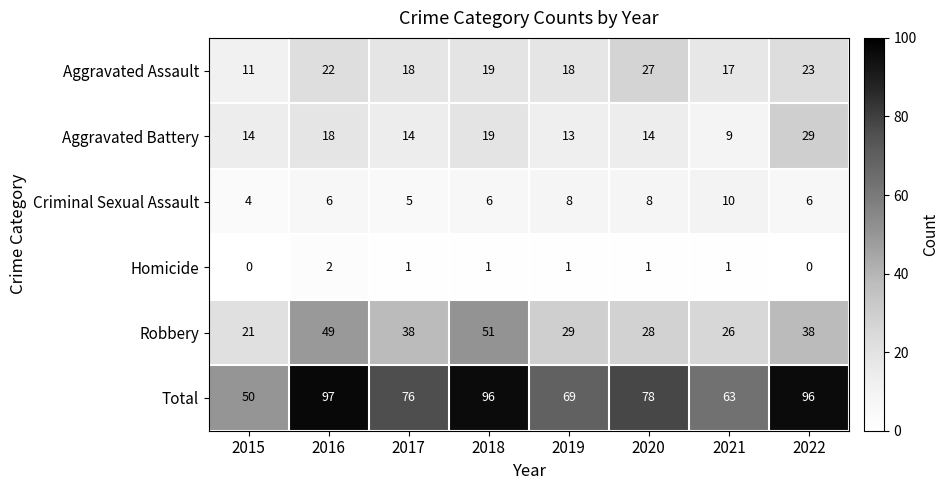

Where is Aggravated Battery nearest to the value 19?

2018